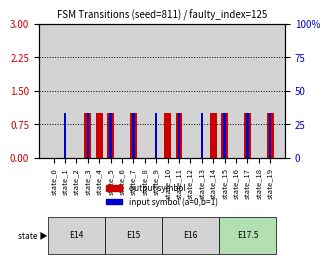

Is it true that input symbol (a=0, b=1) equals -1 at state_8?

False